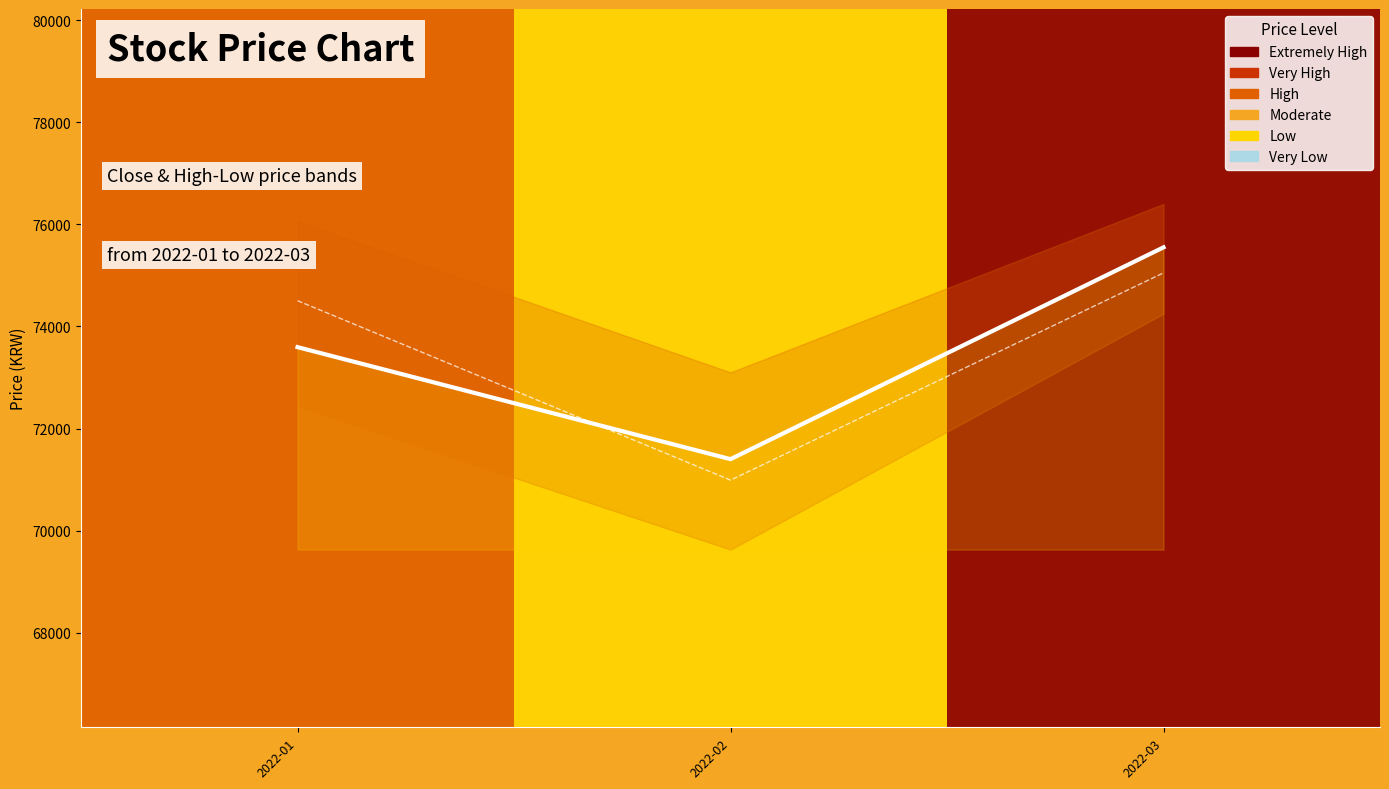

How many data points in Open are less than 74505?

1